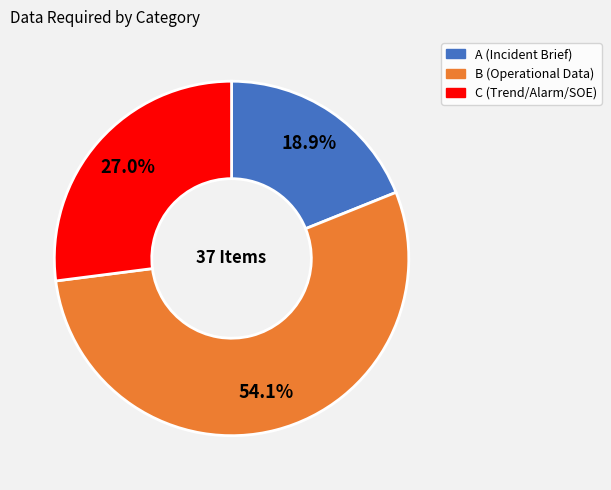

How many slices are in this pie chart?

3